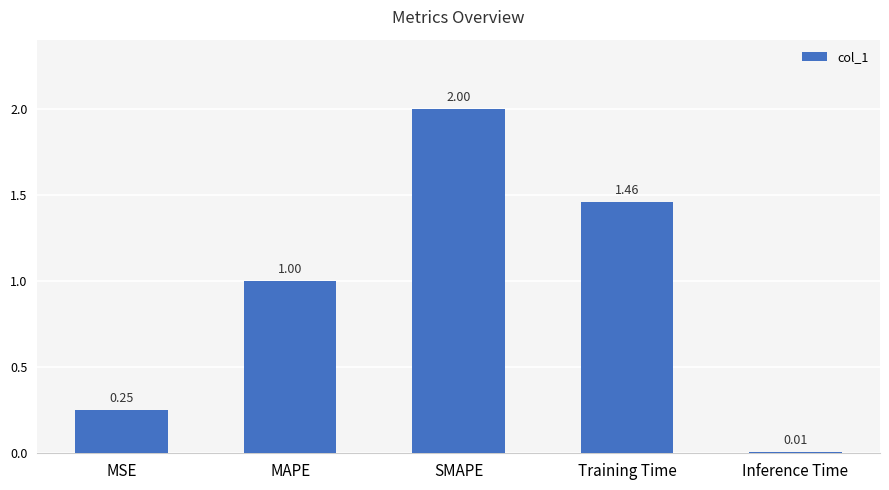

How many series are shown in this chart?

1